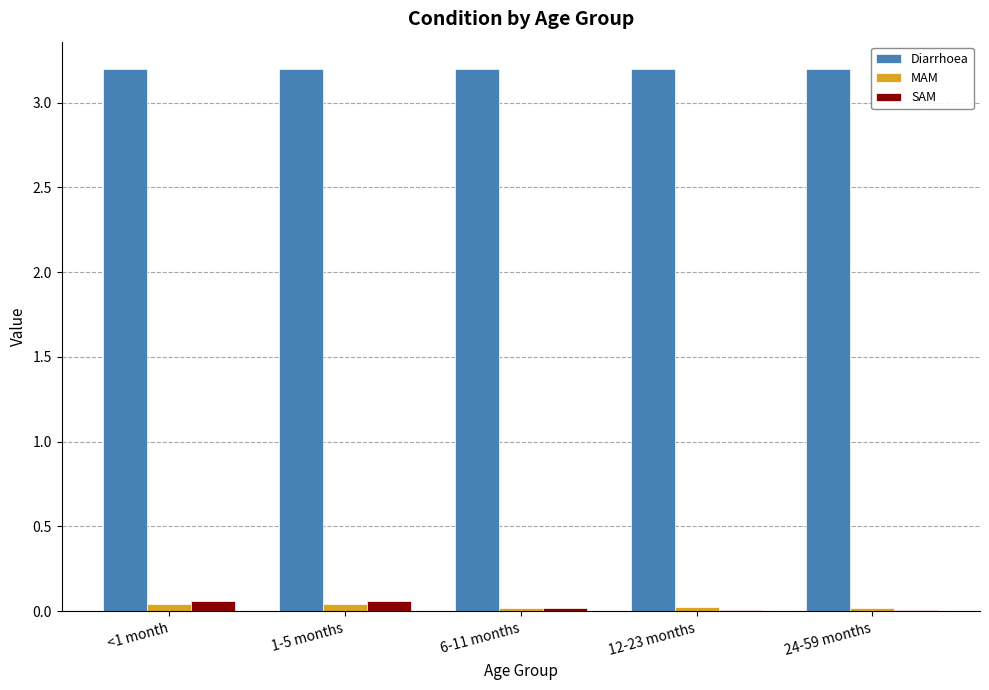

How many categories are shown in the chart?

5